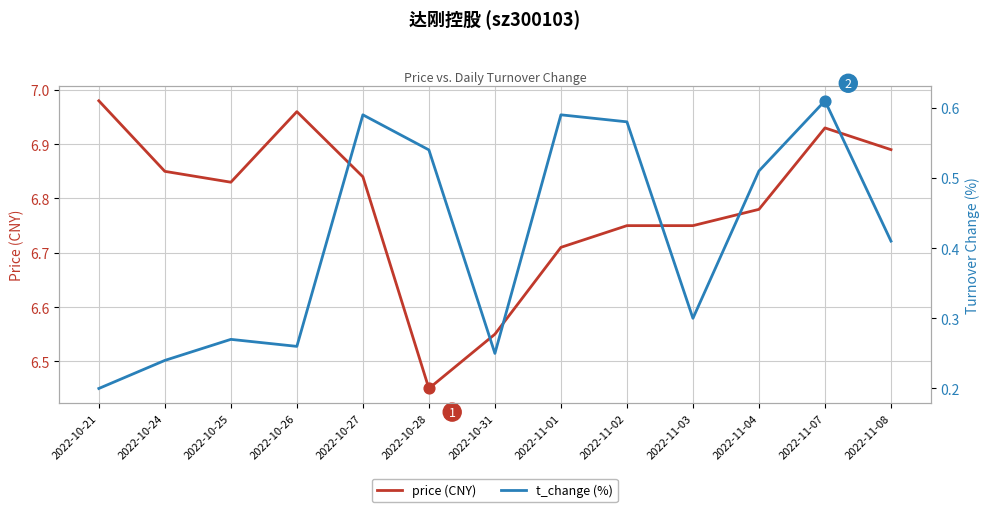

At how many categories does at least one series exceed 2?

13